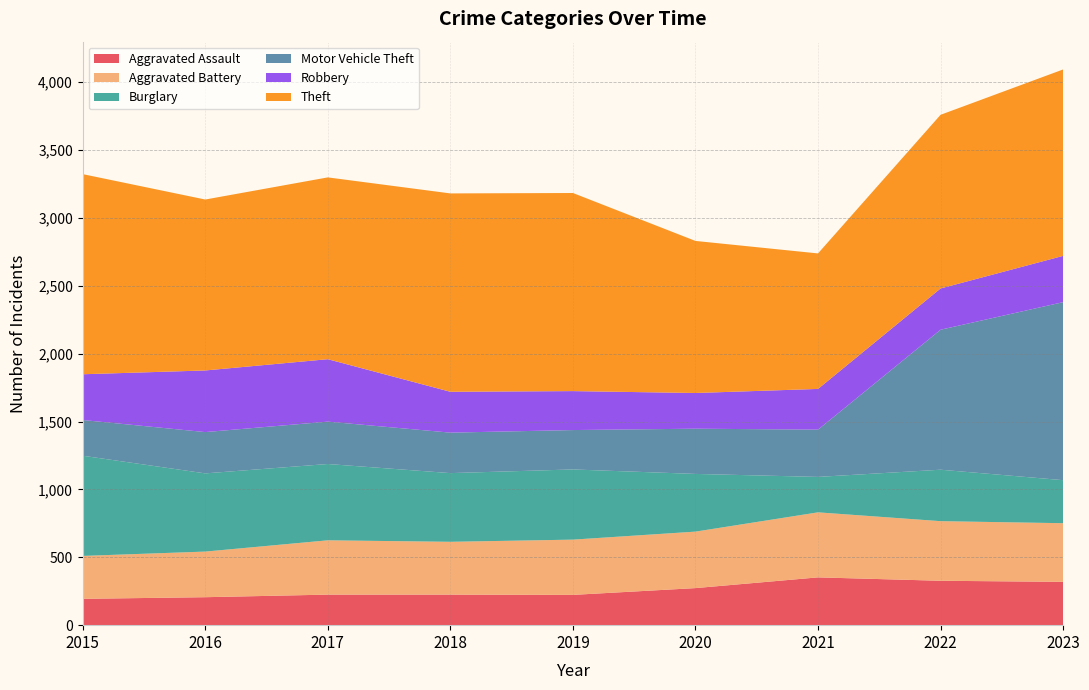

Which series ends up on top after the final intersection of Motor Vehicle Theft and Aggravated Battery?

Motor Vehicle Theft